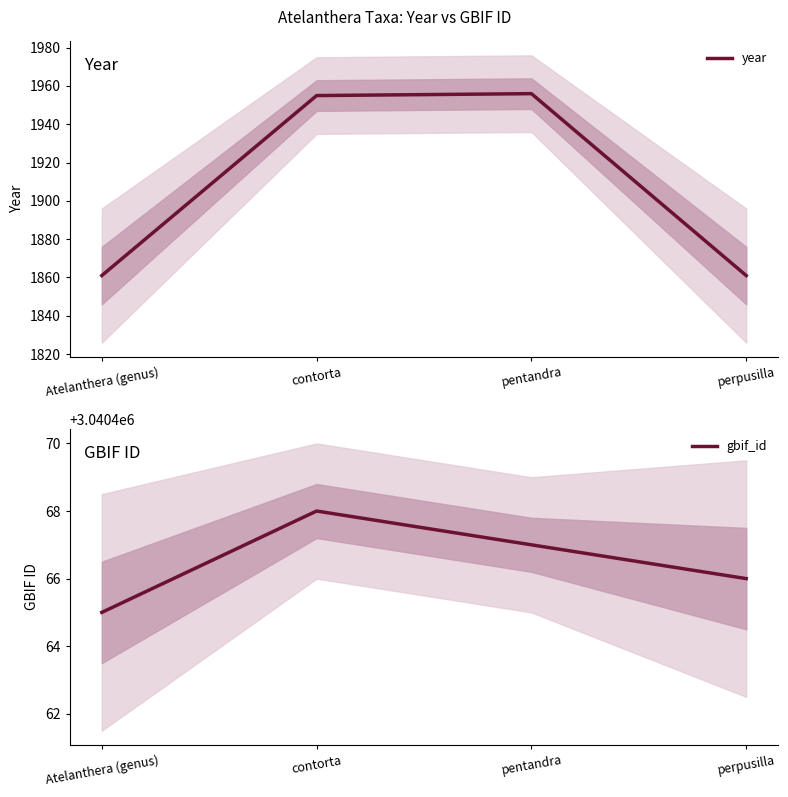

Reading right to left, transcribe all the data shown in this chart.

year: perpusilla=1861	pentandra=1956	contorta=1955	Atelanthera (genus)=1861
gbif_id: perpusilla=3040466	pentandra=3040467	contorta=3040468	Atelanthera (genus)=3040465